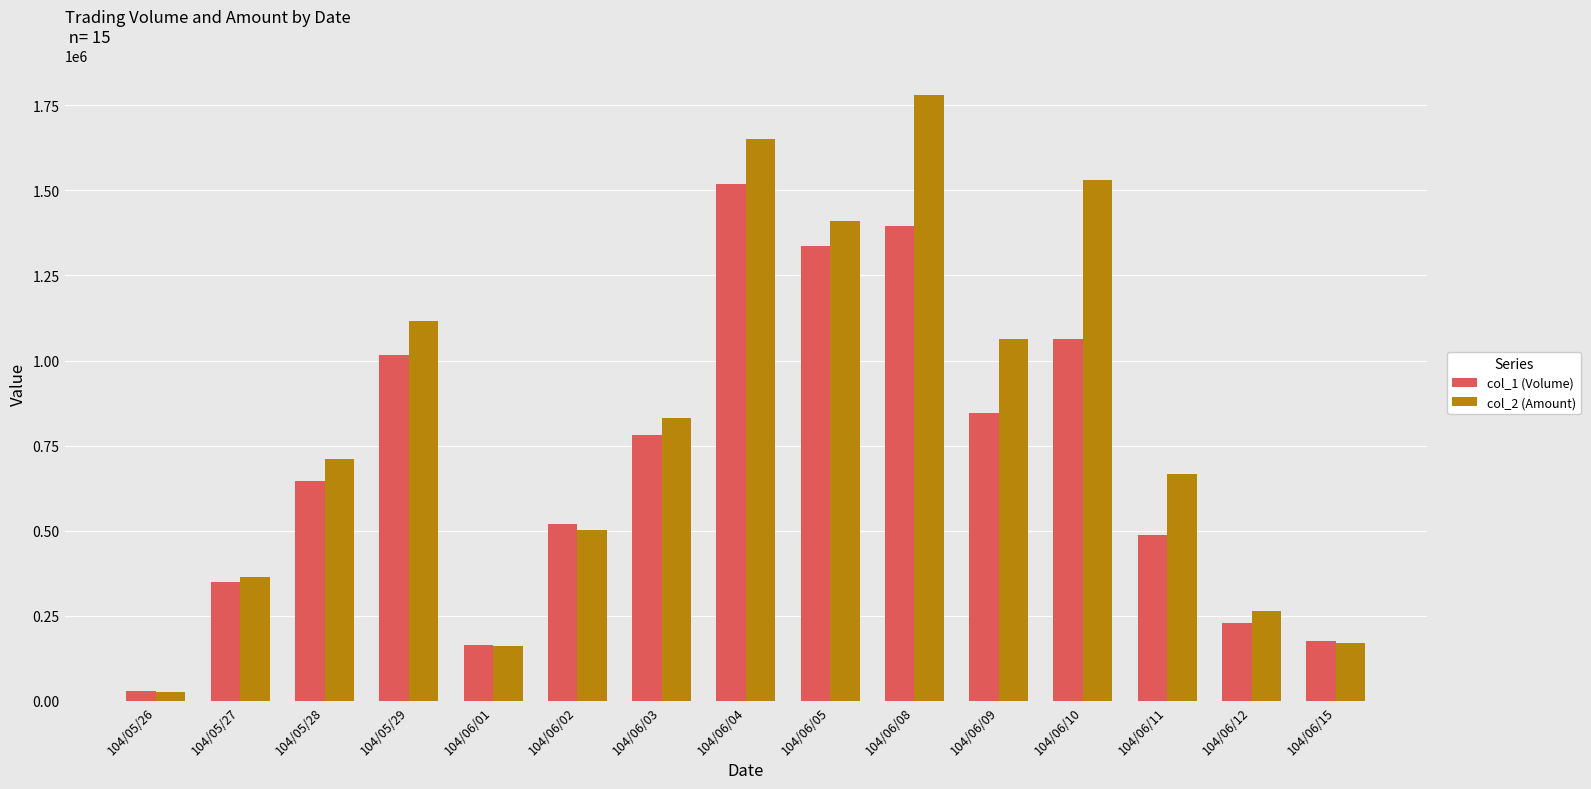

What is the lowest value of the col_1 (Volume) series?

28000